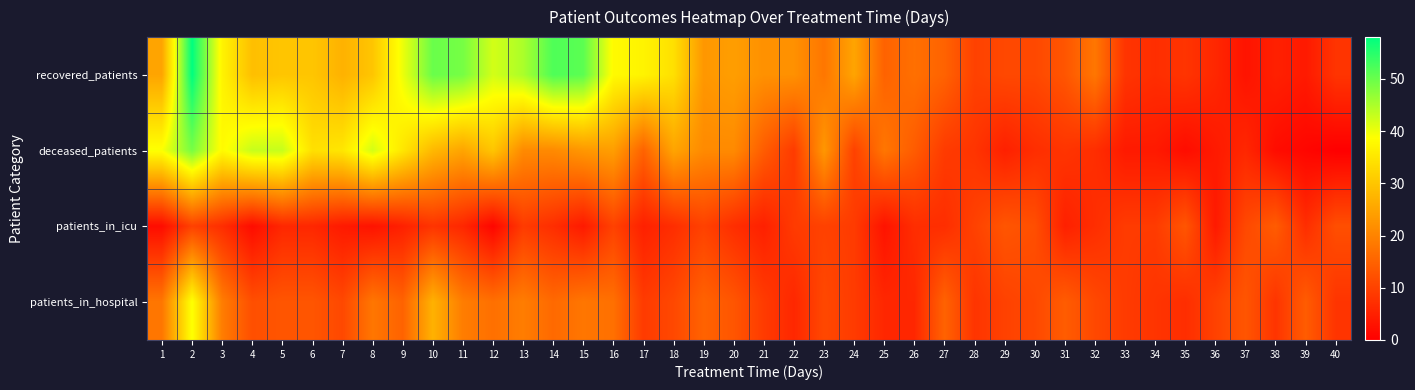

List the series in order of their peak value, lowest first.

patients_in_icu, patients_in_hospital, deceased_patients, recovered_patients